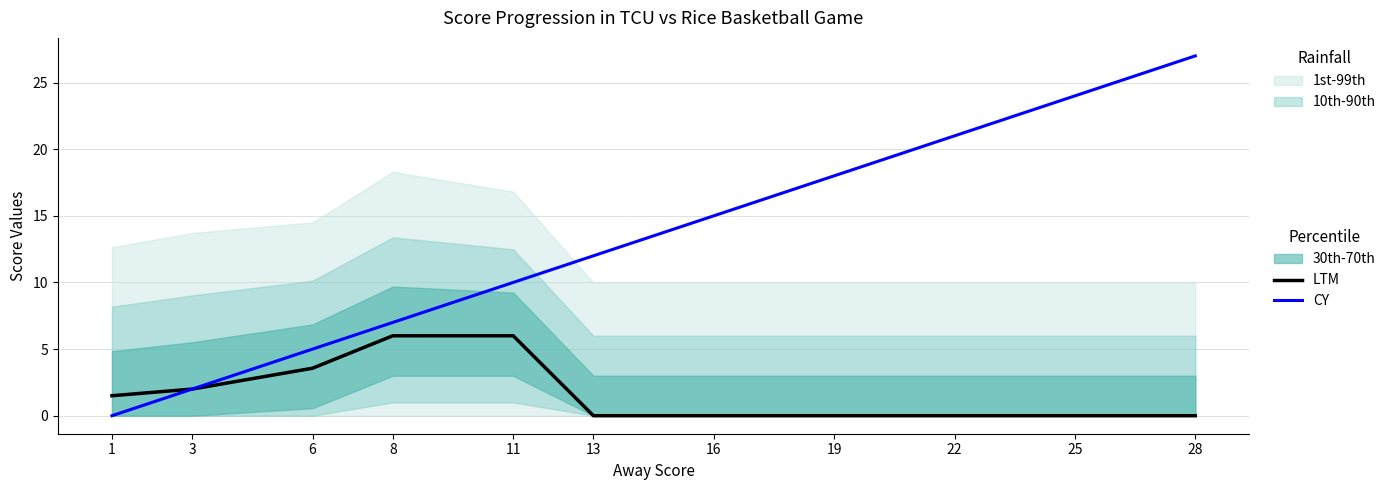

Which series has the largest total across all categories?

CY